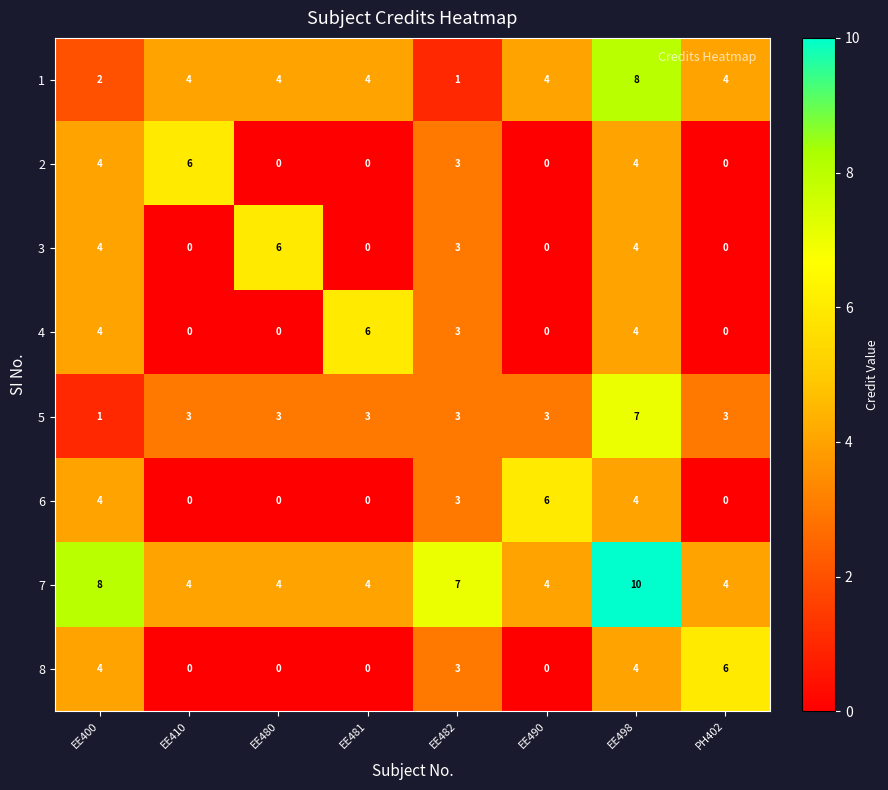

Which series changed the most between EE498 and PH402?

7